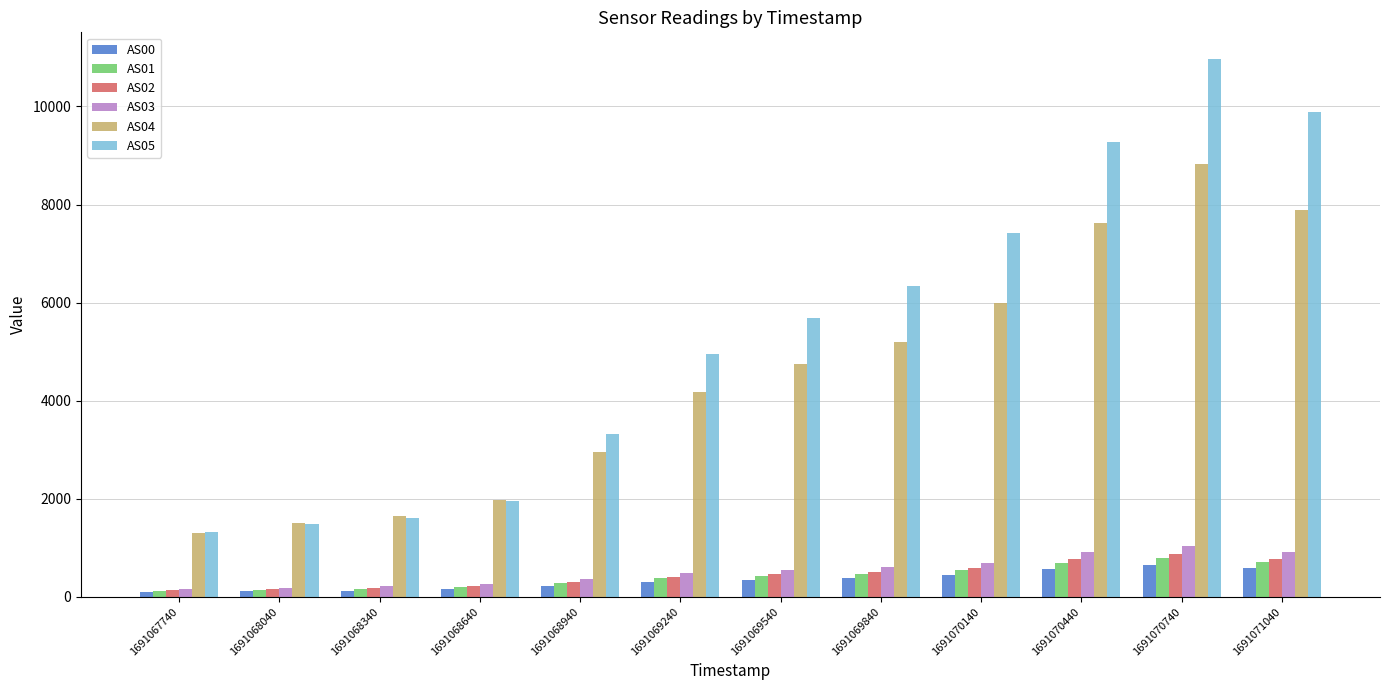

Which series has the largest total across all categories?

AS05